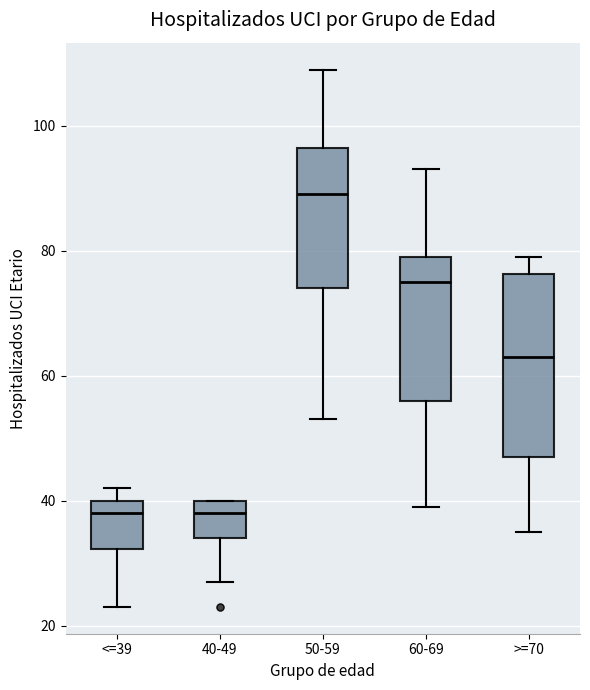

Where does the lower whisker of the box for <=39 end on the y-axis? The values are not printed on the chart, so give them approximately, as read against the axis.

24